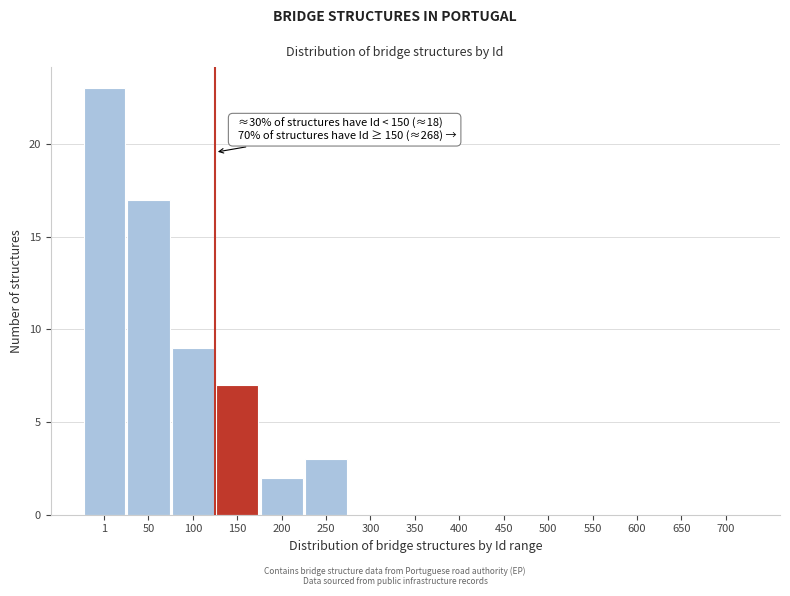

Reading left to right, what are all the values shown in this chart?

1=23	50=17	100=9	150=7	200=2	250=3	300=0	350=0	400=0	450=0	500=0	550=0	600=0	650=0	700=0